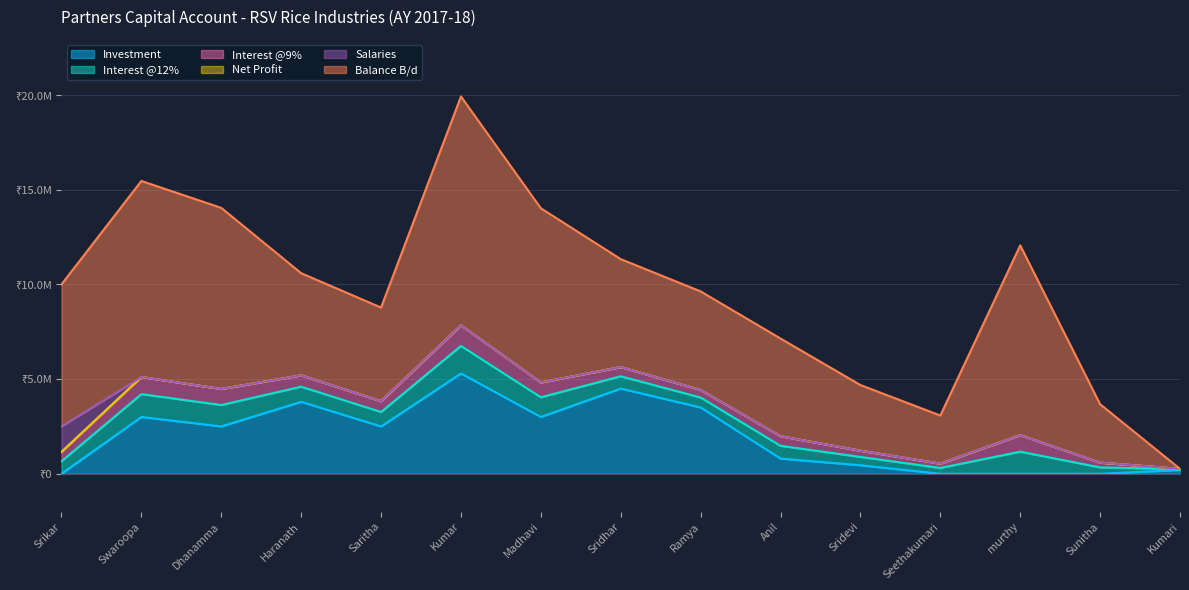

Does the chart have visible grid lines?

Yes